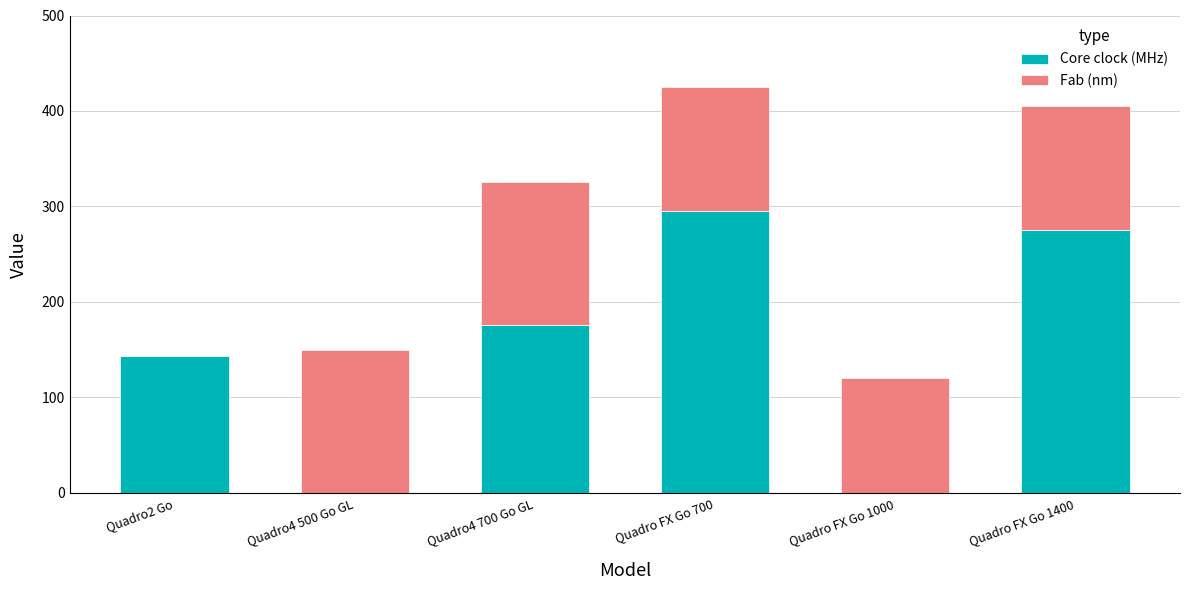

What is the highest value of the Core clock (MHz) series?

295